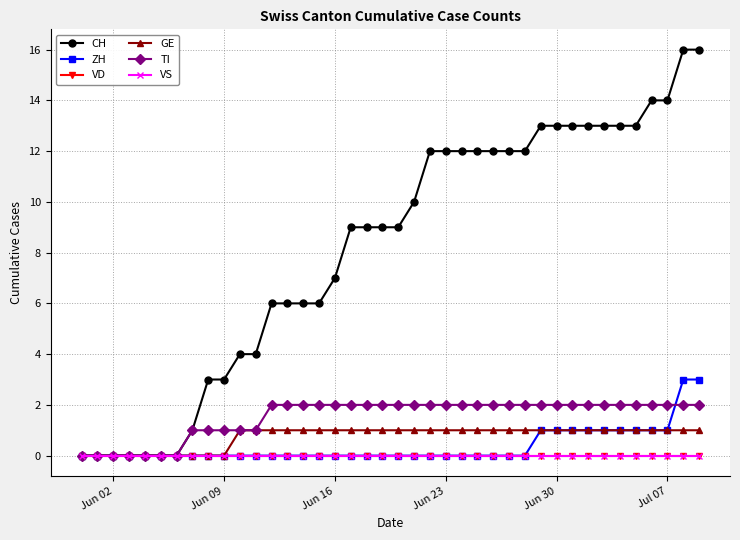

Does the chart have visible grid lines?

Yes